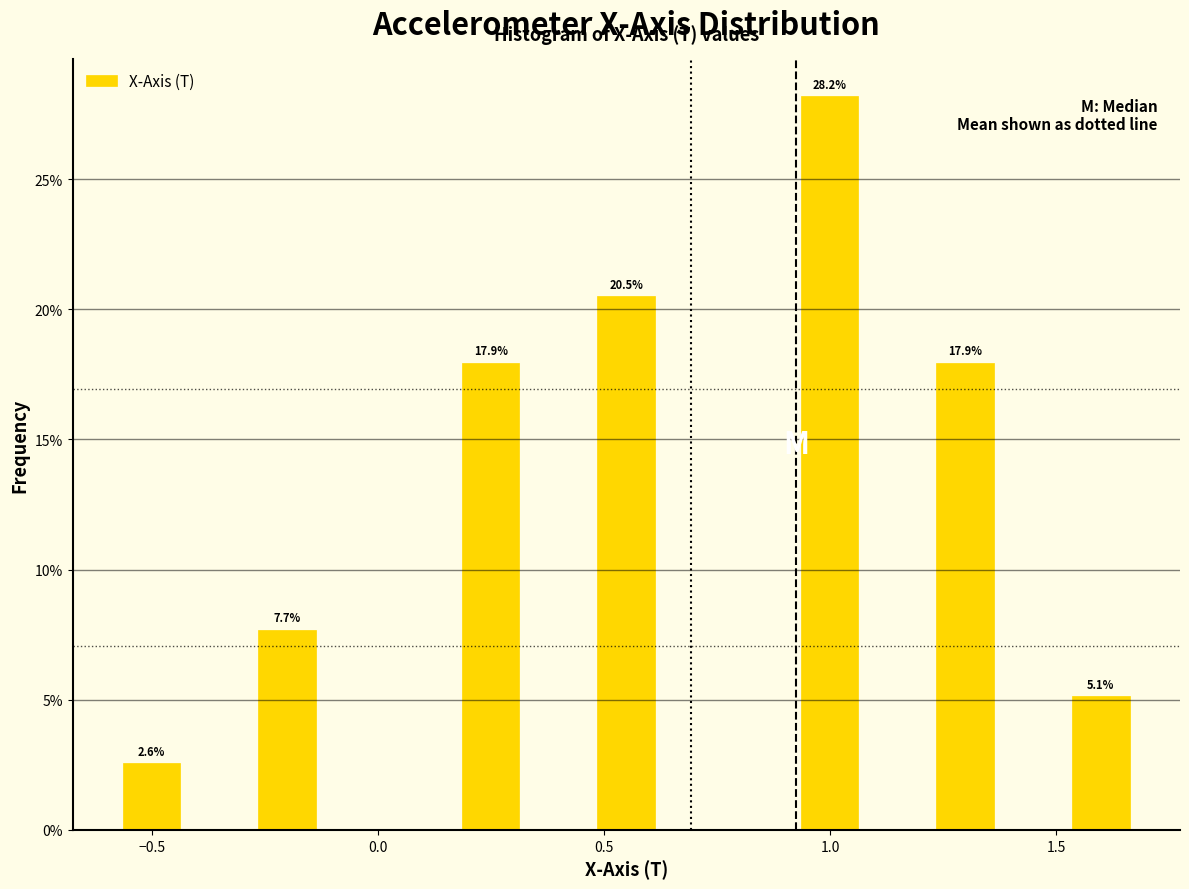

Around what value on the x-axis is the tallest bar? Give the approximate position of its centre, as read against the axis.

1.00